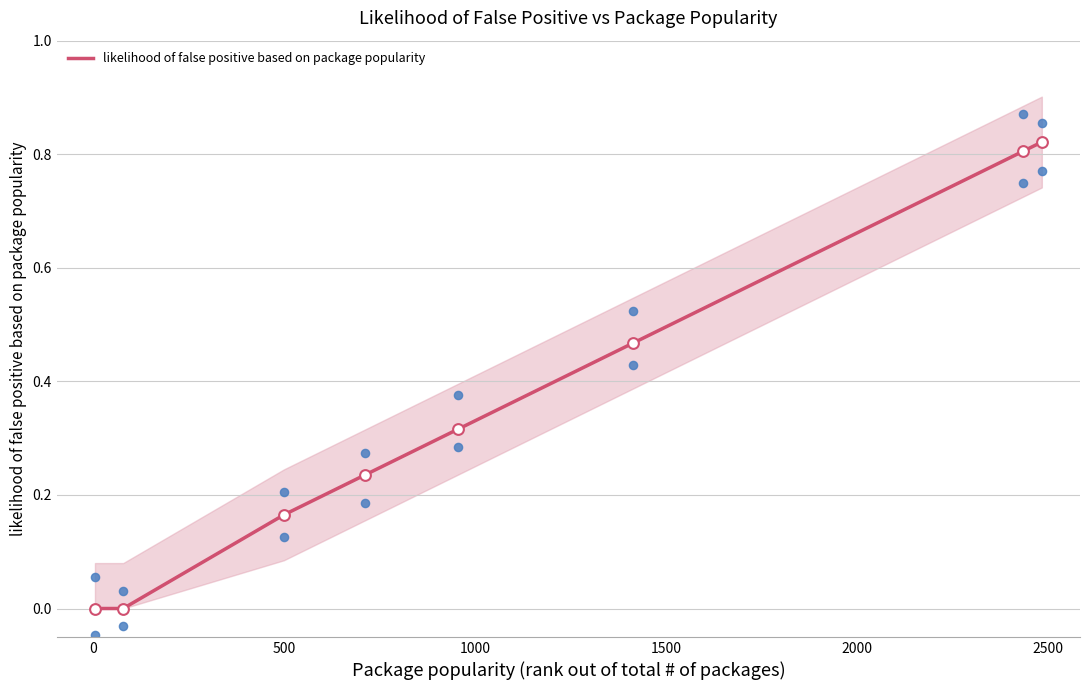

Between 2000 and 500, which is larger?

2000